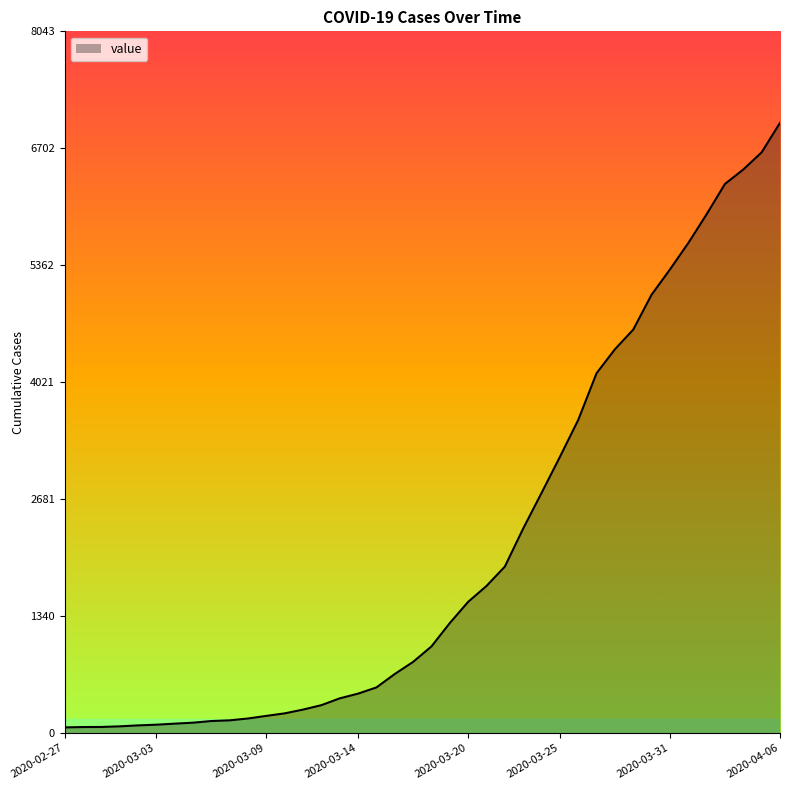

What is the maximum value shown in the chart?

6994